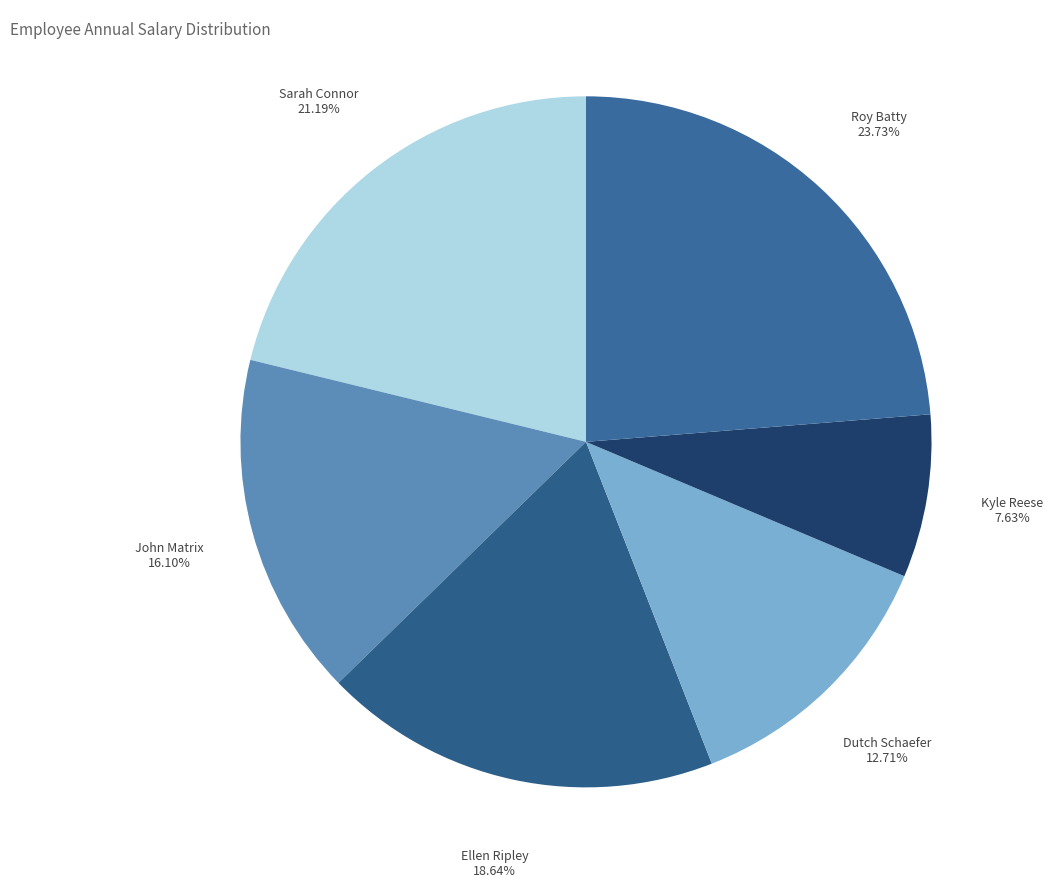

Count the number of slices in the pie.

6